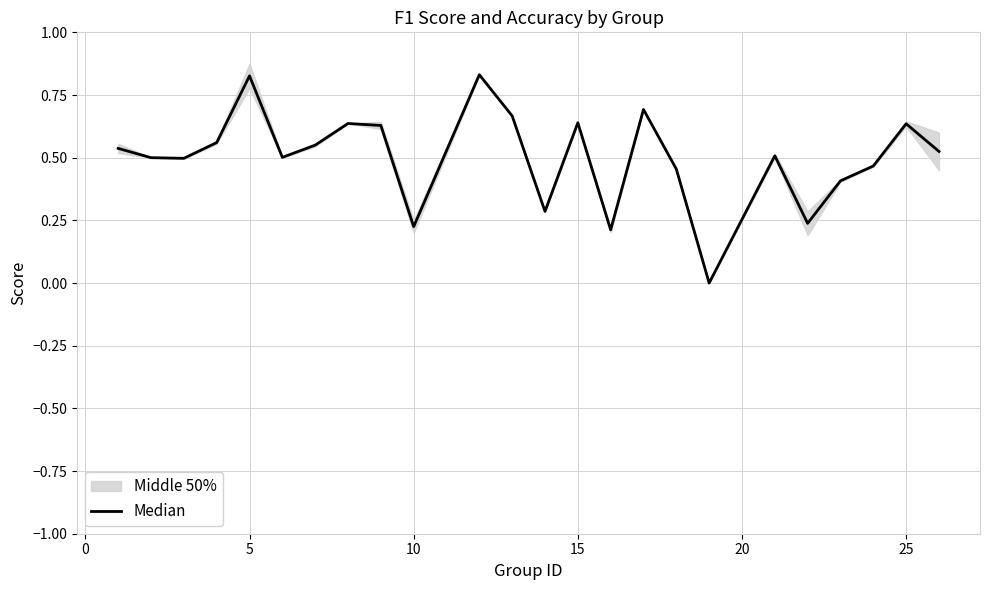

How many lines are shown in the chart?

1